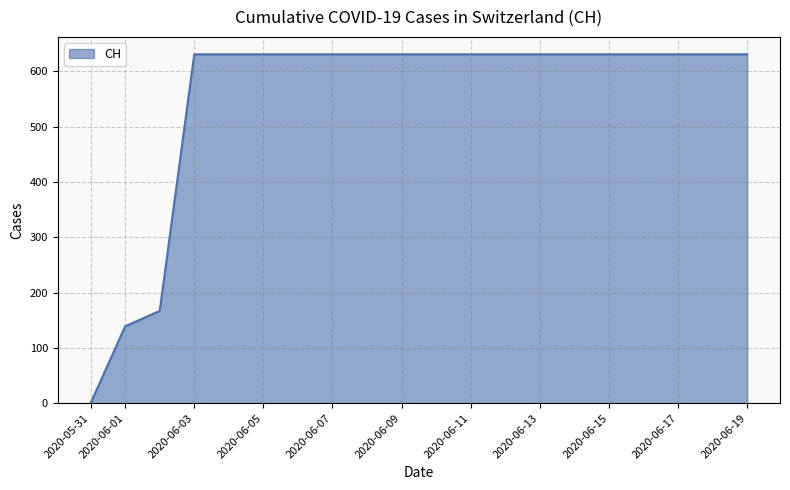

What is the maximum value shown in the chart?

631